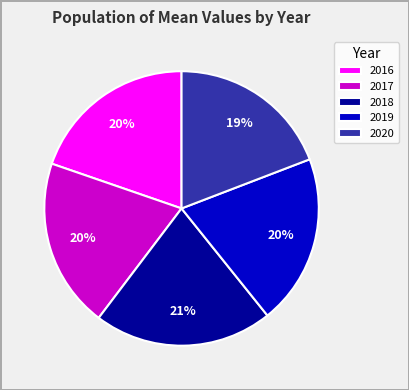

To the nearest percent, what is the difference between the largest and smallest slice percentages?

2%